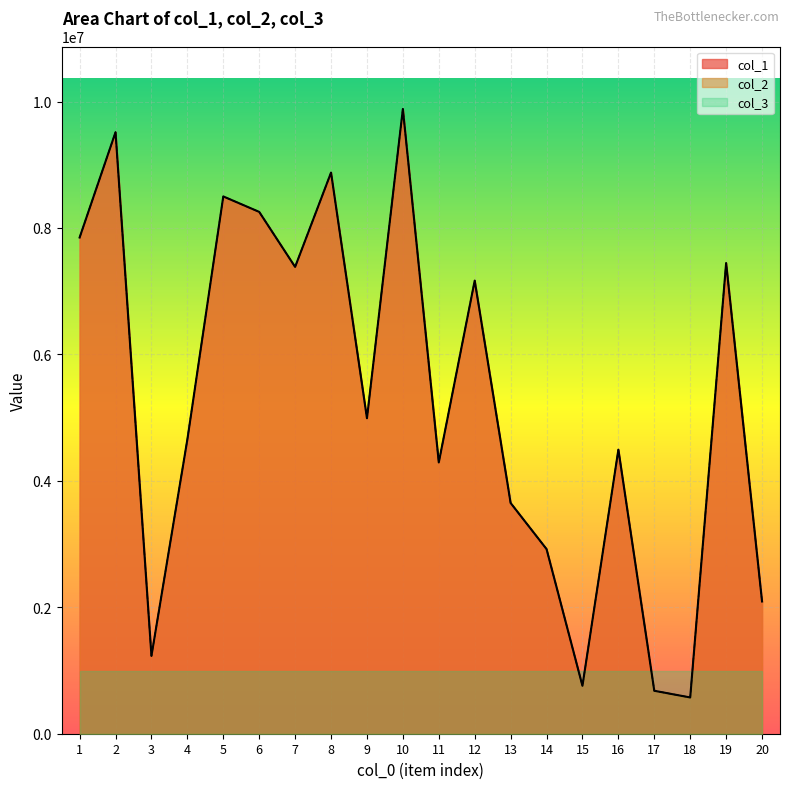

What is the sum of the col_2 values at 11 and 19?

11735449